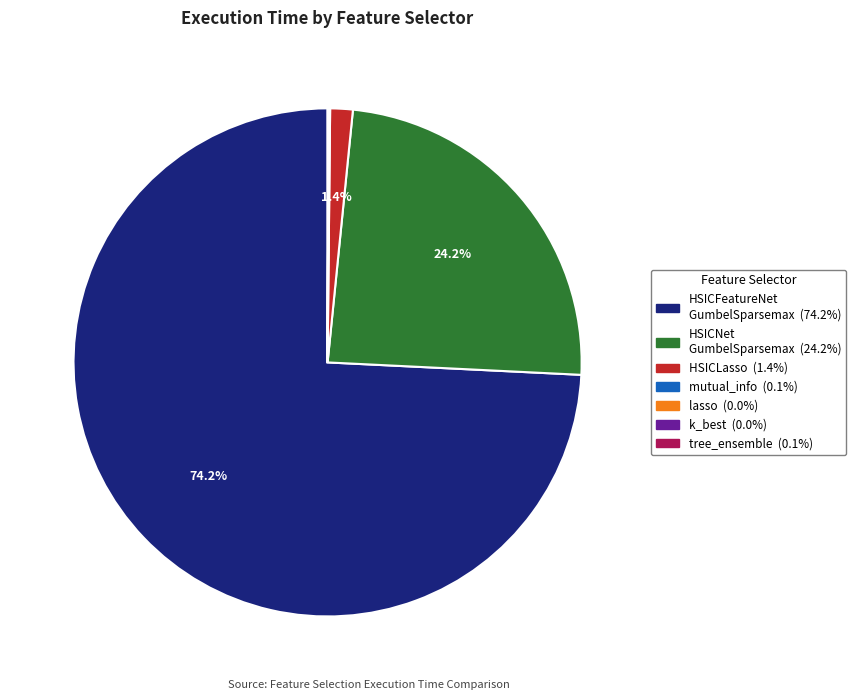

Is there a majority slice in this chart?

Yes